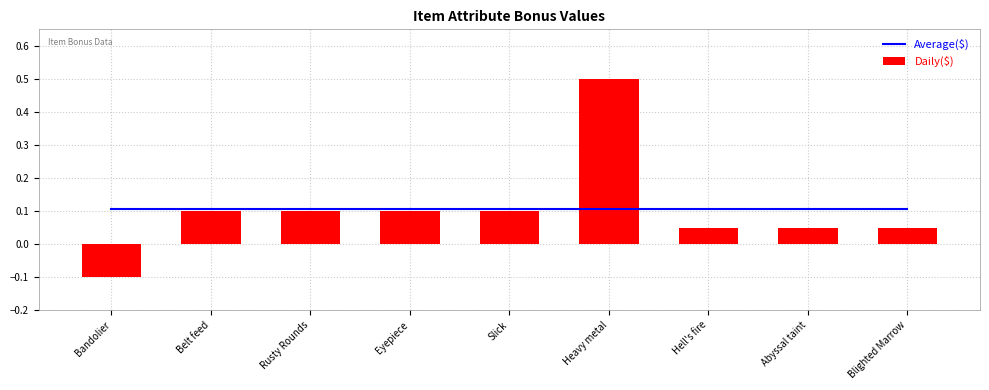

What is the difference between the Daily($) values at Heavy metal and Rusty Rounds?

0.4